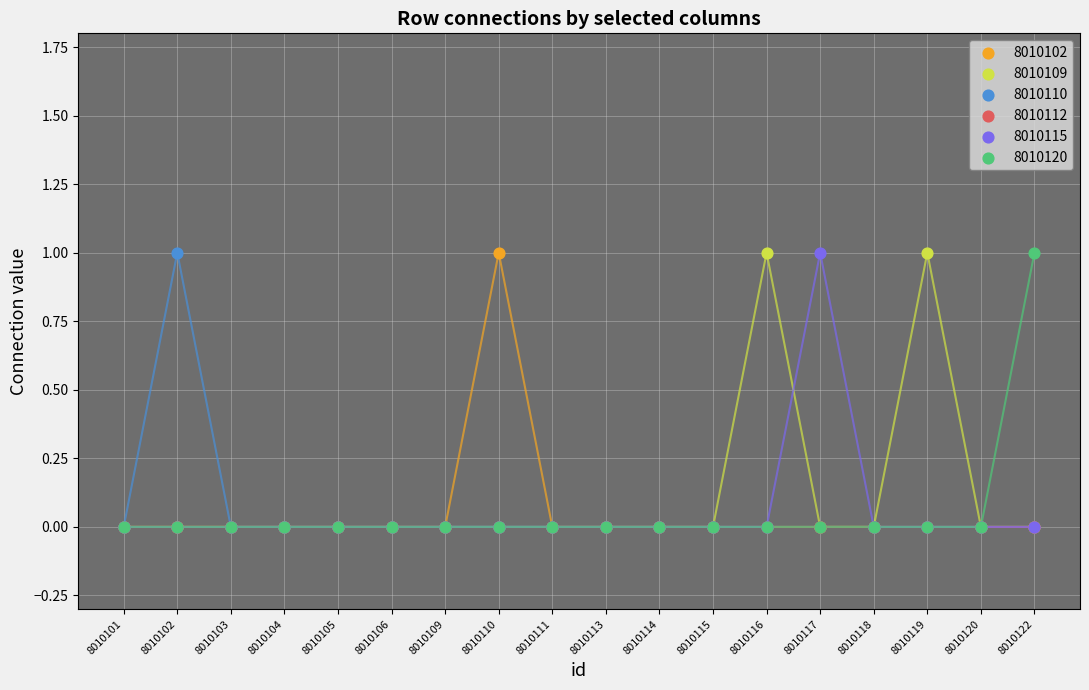

Which series has the largest Y range (max minus min)?

8010102